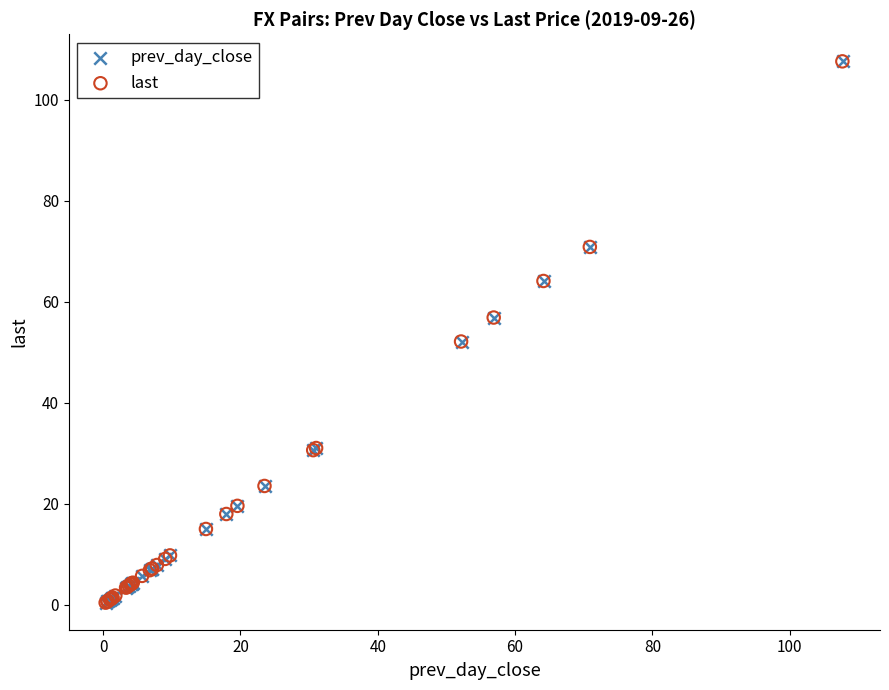

What are all the series names shown in the legend?

prev_day_close, last